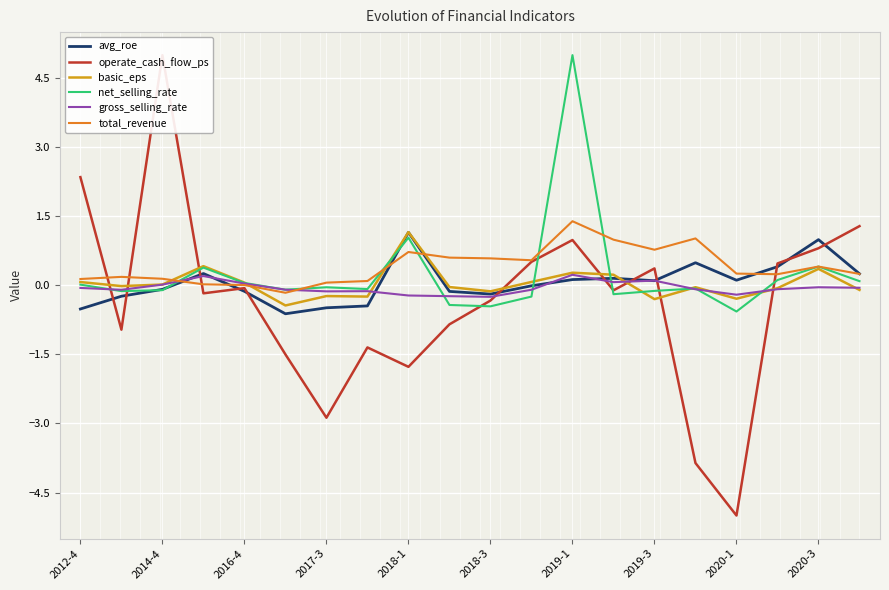

What is the minimum value for avg_roe?

-0.6